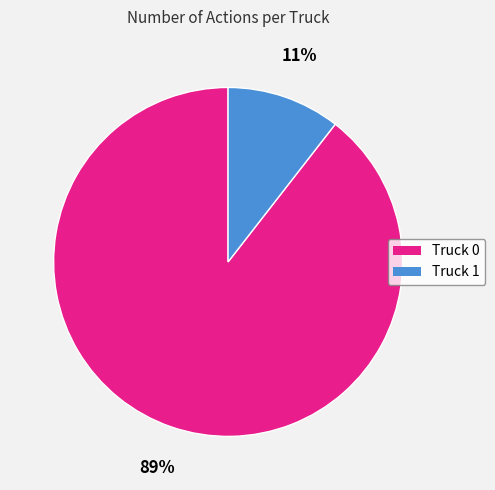

Does Truck 0 account for over 50% of the chart?

Yes